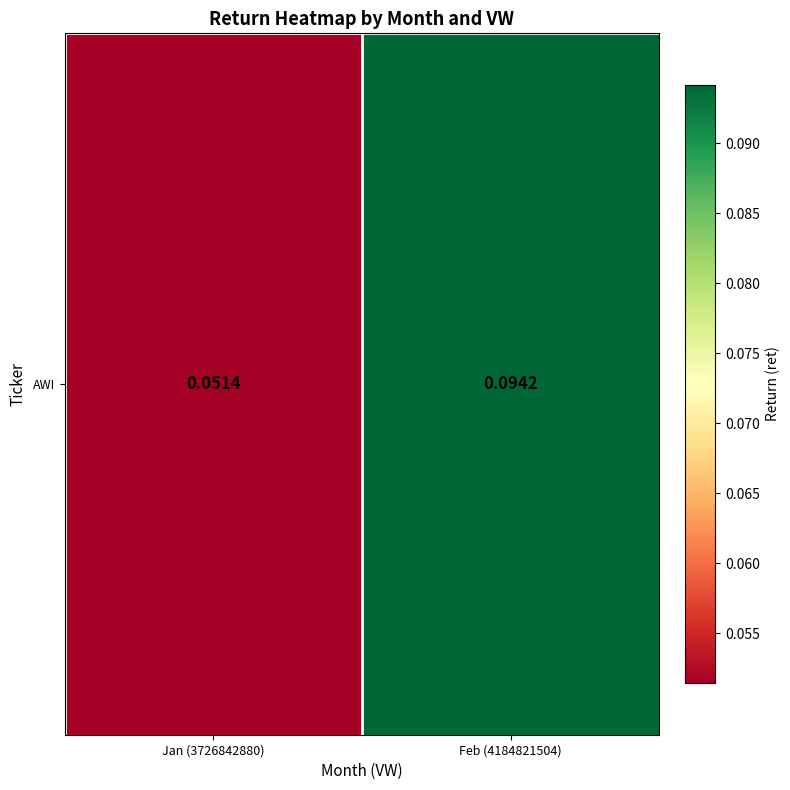

Reading right to left, transcribe all the data shown in this chart.

Feb (4184821504)=0.1	Jan (3726842880)=0.1